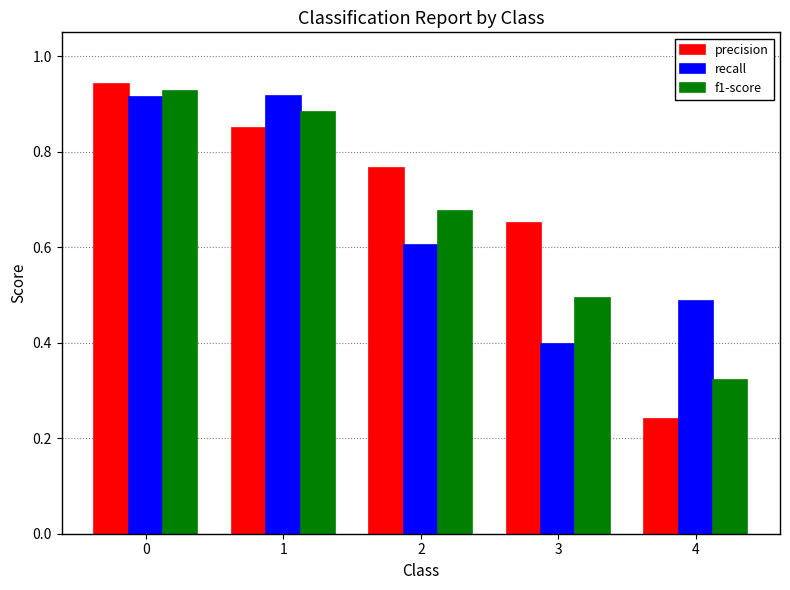

Is the value of precision at 3 greater than the value of f1-score at 4?

Yes